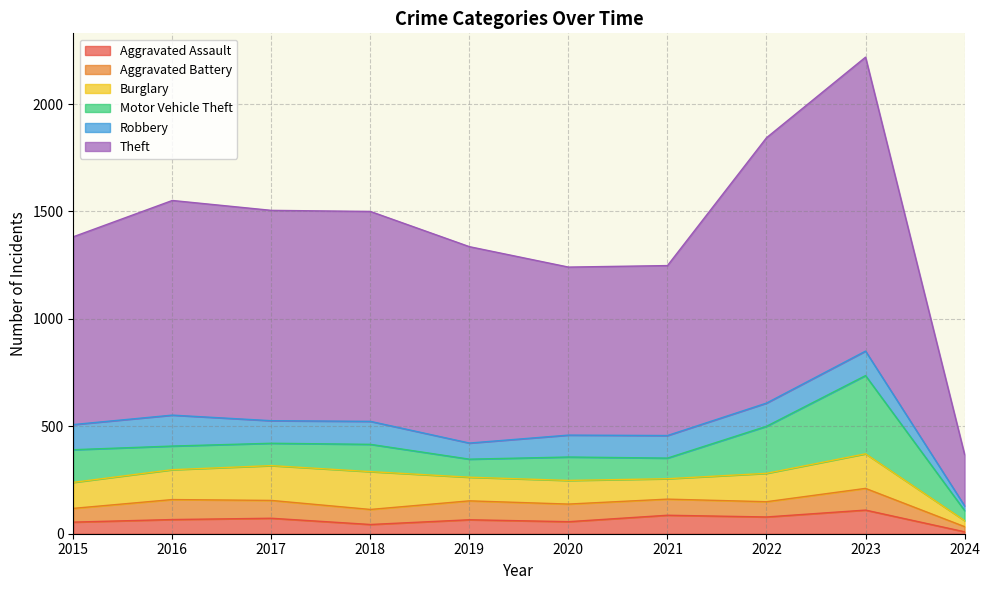

True or false: Aggravated Battery and Burglary intersect in this chart.

False